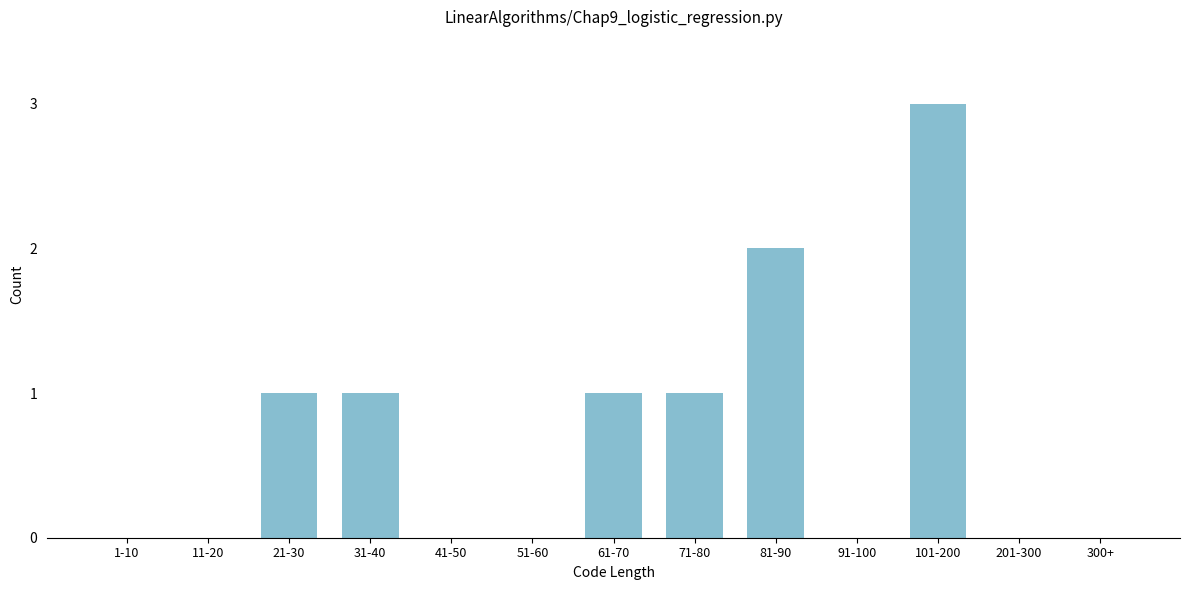

Reading left to right, list all the values displayed in this chart.

1-10=0	11-20=0	21-30=1	31-40=1	41-50=0	51-60=0	61-70=1	71-80=1	81-90=2	91-100=0	101-200=3	201-300=0	300+=0